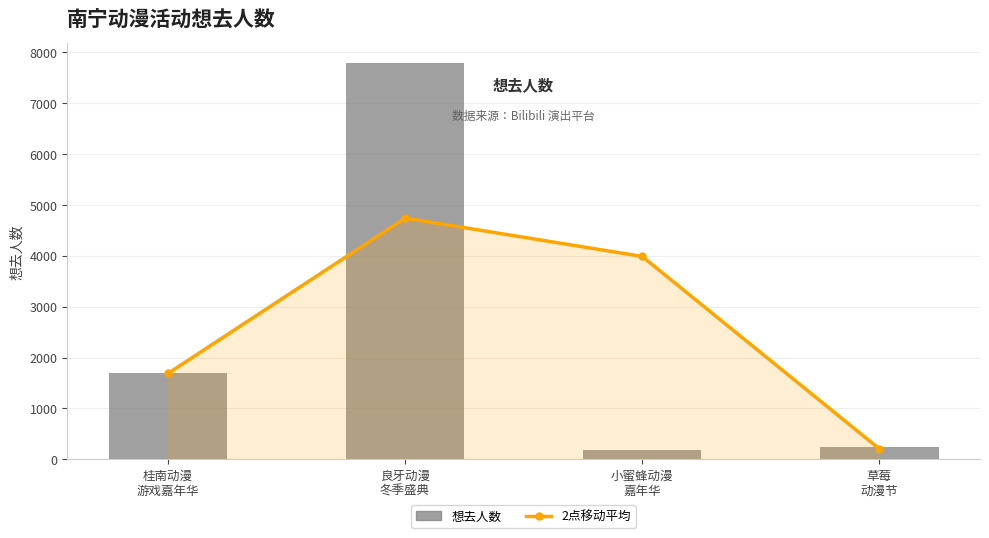

Reading left to right, list all the values displayed in this chart.

2点移动平均: 桂南动漫
游戏嘉年华=1688.0	良牙动漫
冬季盛典=4740.5	小蜜蜂动漫
嘉年华=3987.0	草莓
动漫节=207.0
想去人数: 桂南动漫
游戏嘉年华=1688.0	良牙动漫
冬季盛典=7793.0	小蜜蜂动漫
嘉年华=181.0	草莓
动漫节=233.0